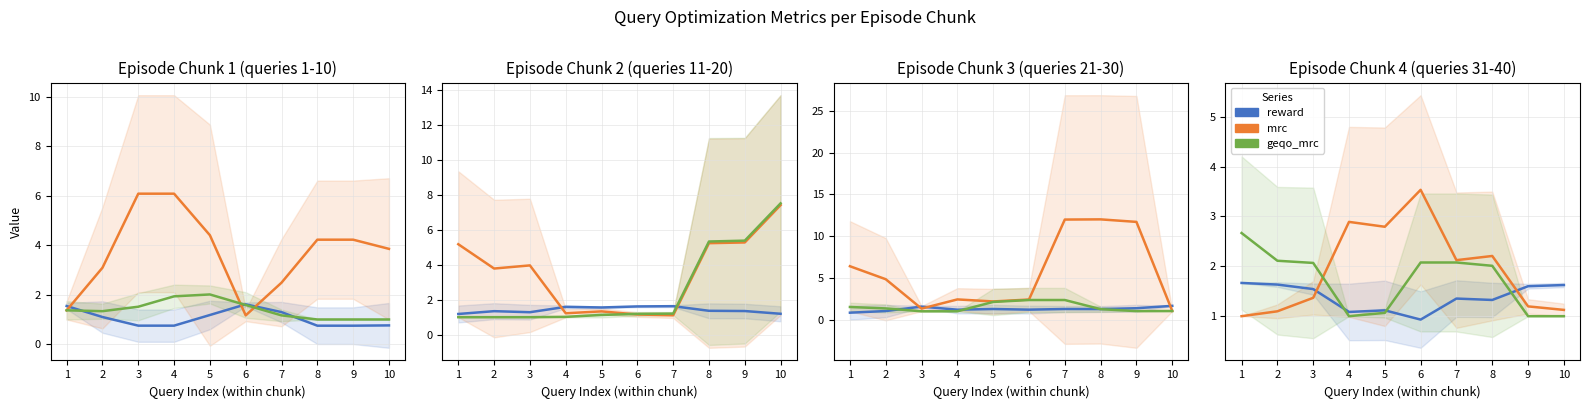

True or false: geqo_mrc and reward intersect in this chart.

True